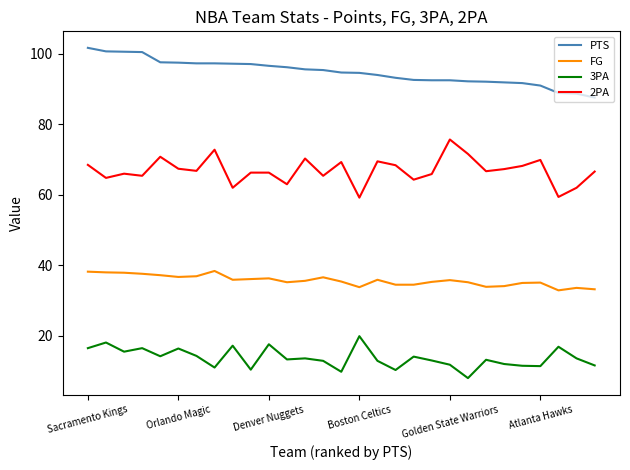

True or false: FG and PTS cross at least once.

False